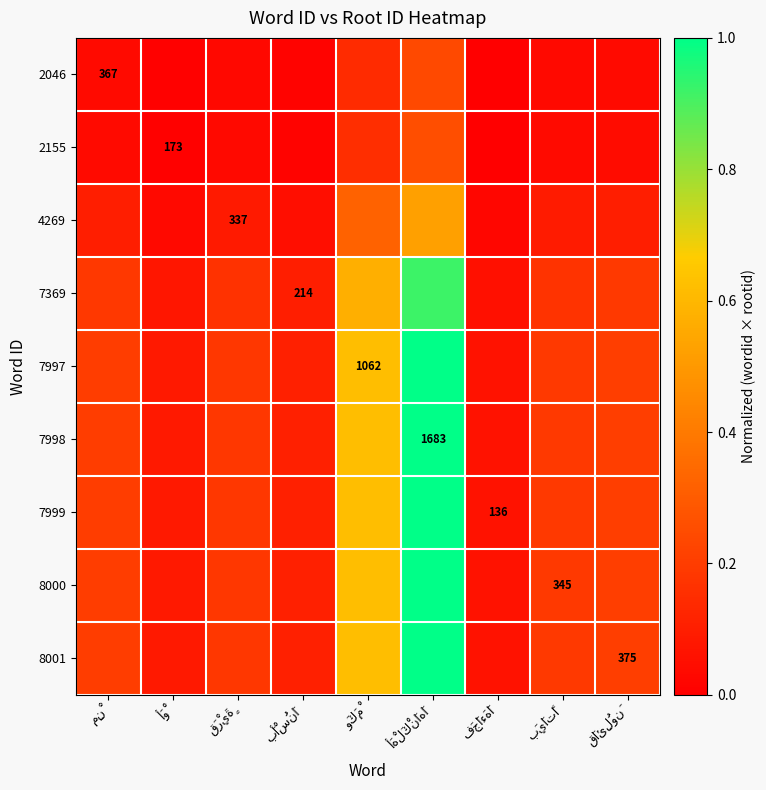

True or false: 8000 has a value of 0.2 at بَيَاتًا.

True